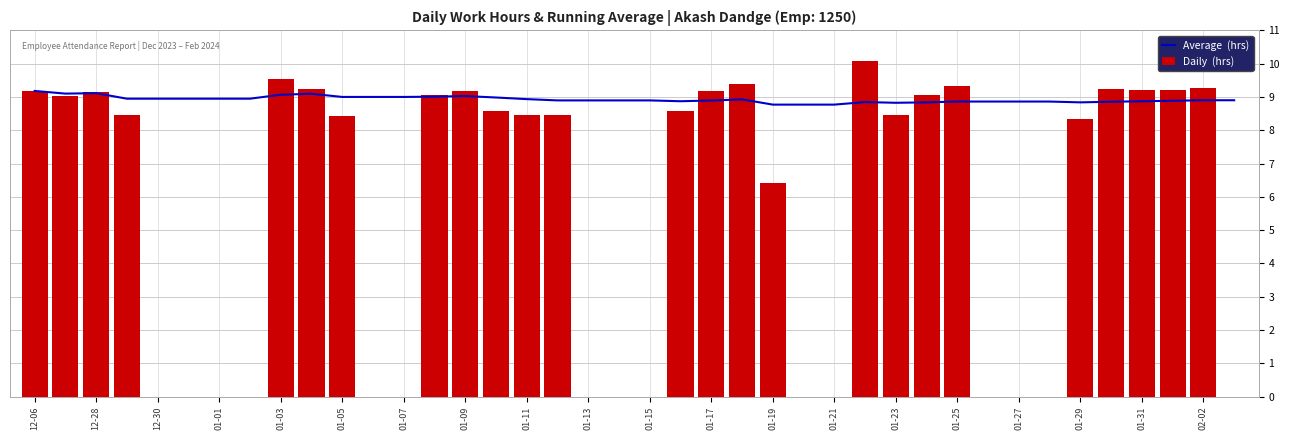

At how many categories does at least one series exceed 1?

40